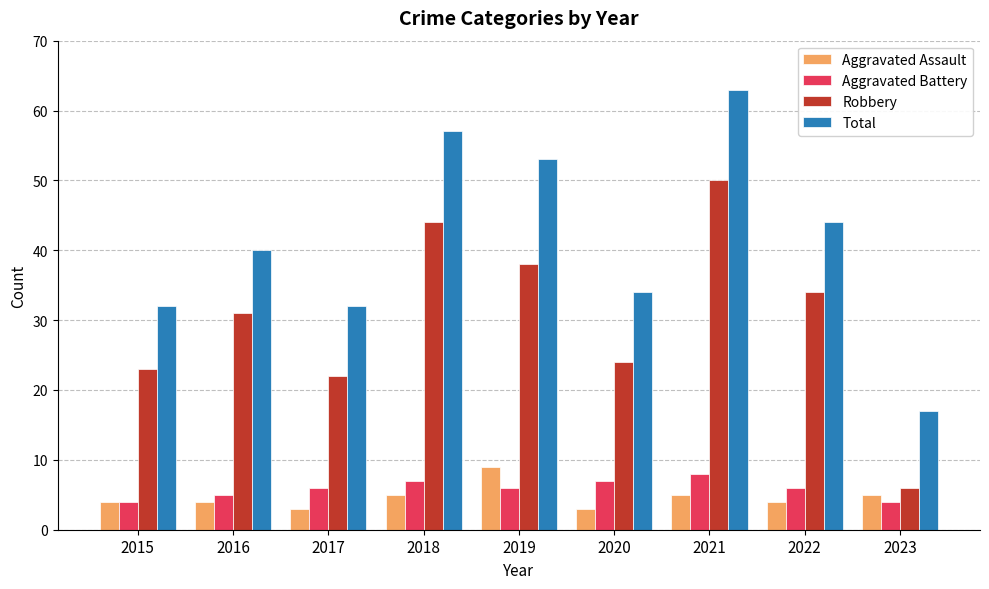

What is the greatest value displayed?

63